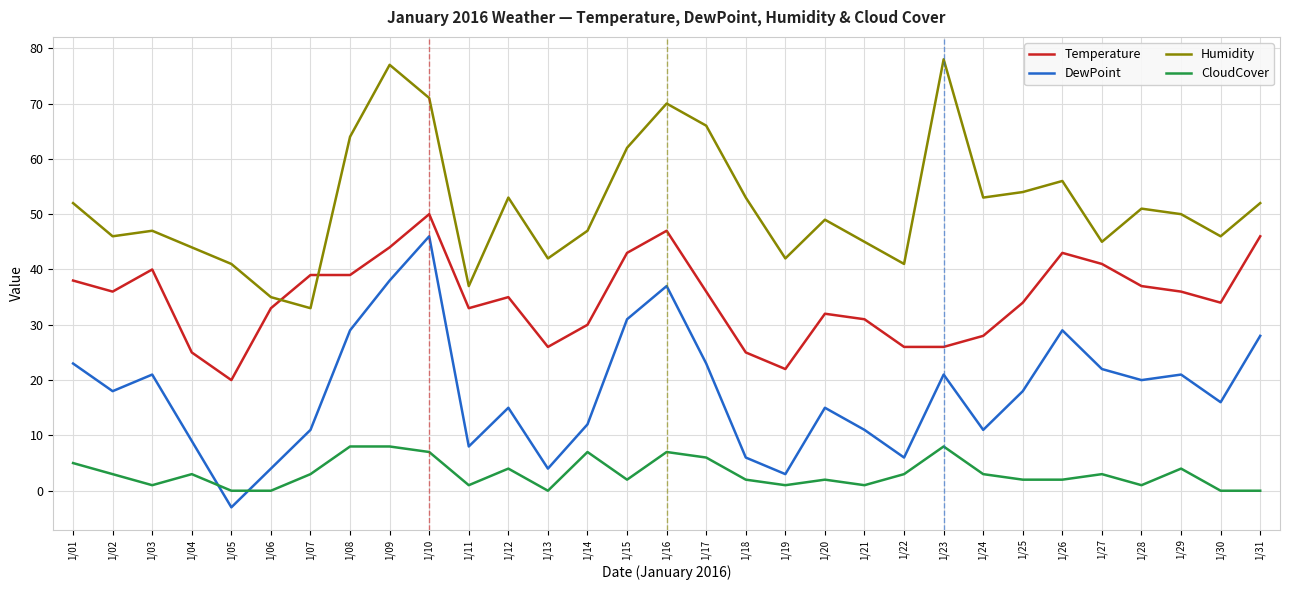

What is the greatest value displayed?

78